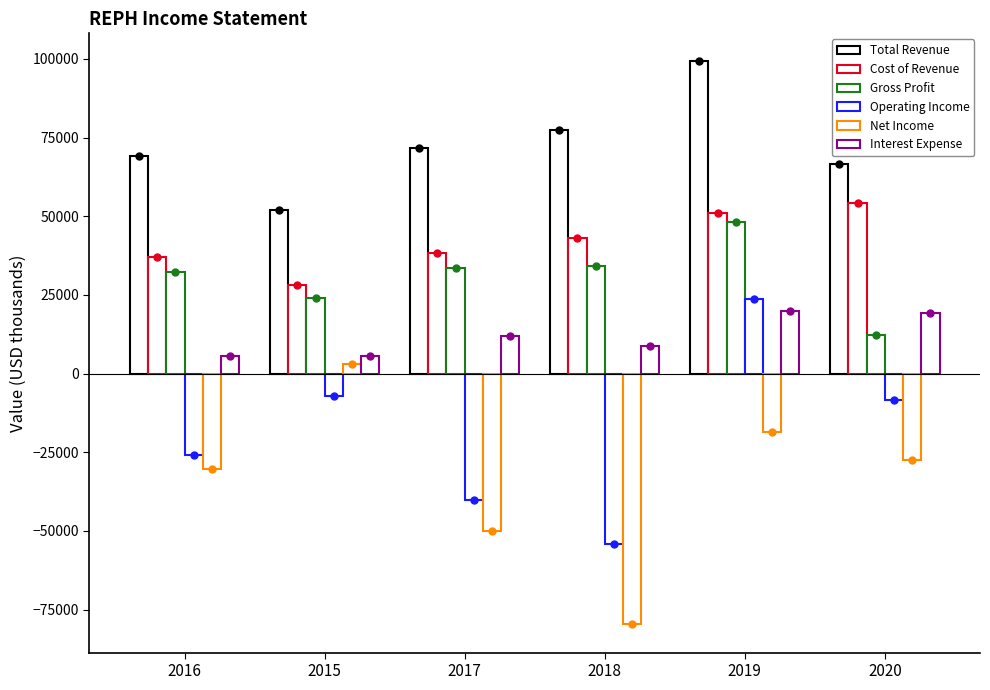

Which series has the widest spread of Y values?

Net Income